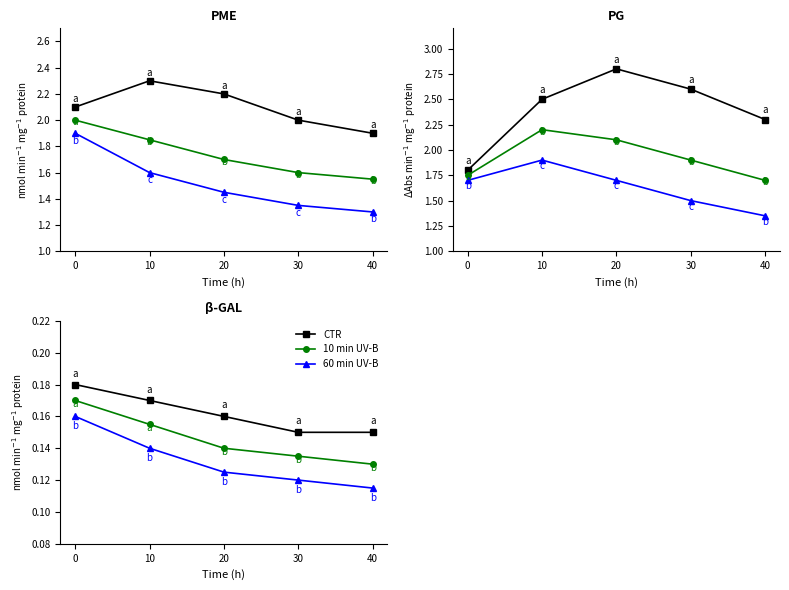

What is the minimum value shown in the chart?

0.1